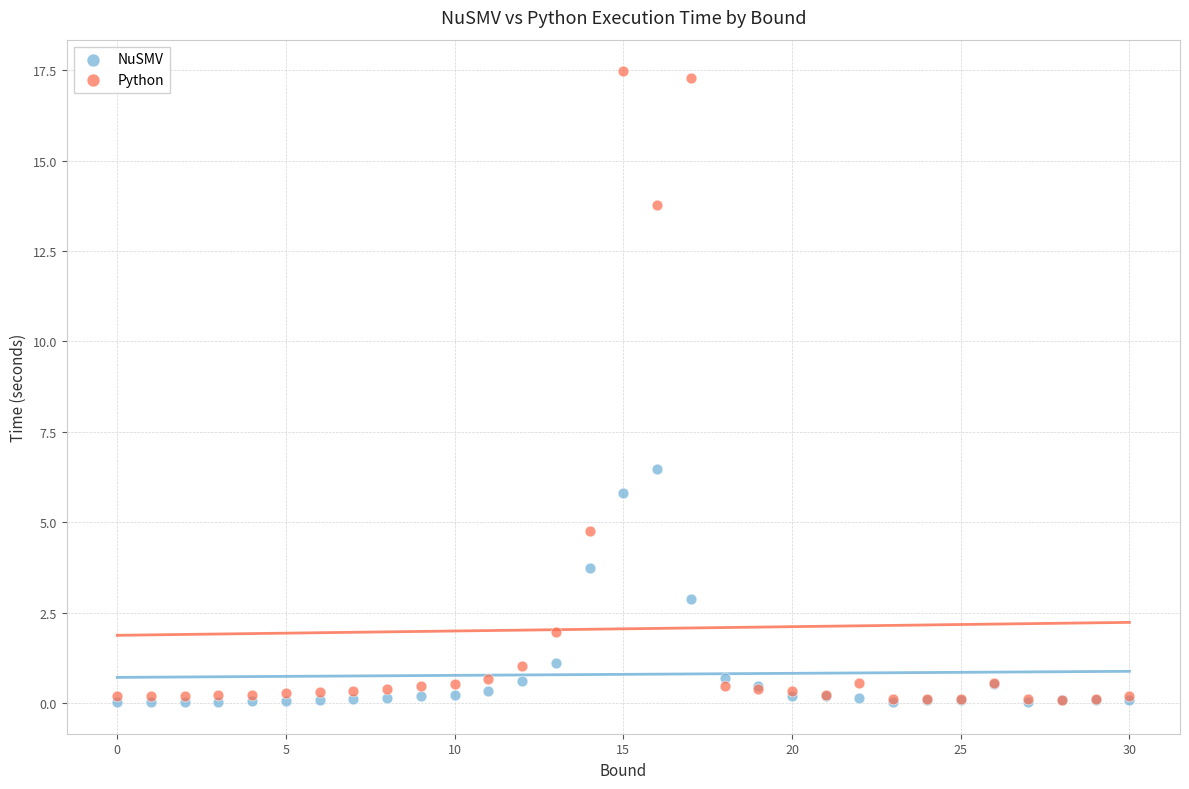

Which series reaches the maximum Y coordinate?

Python